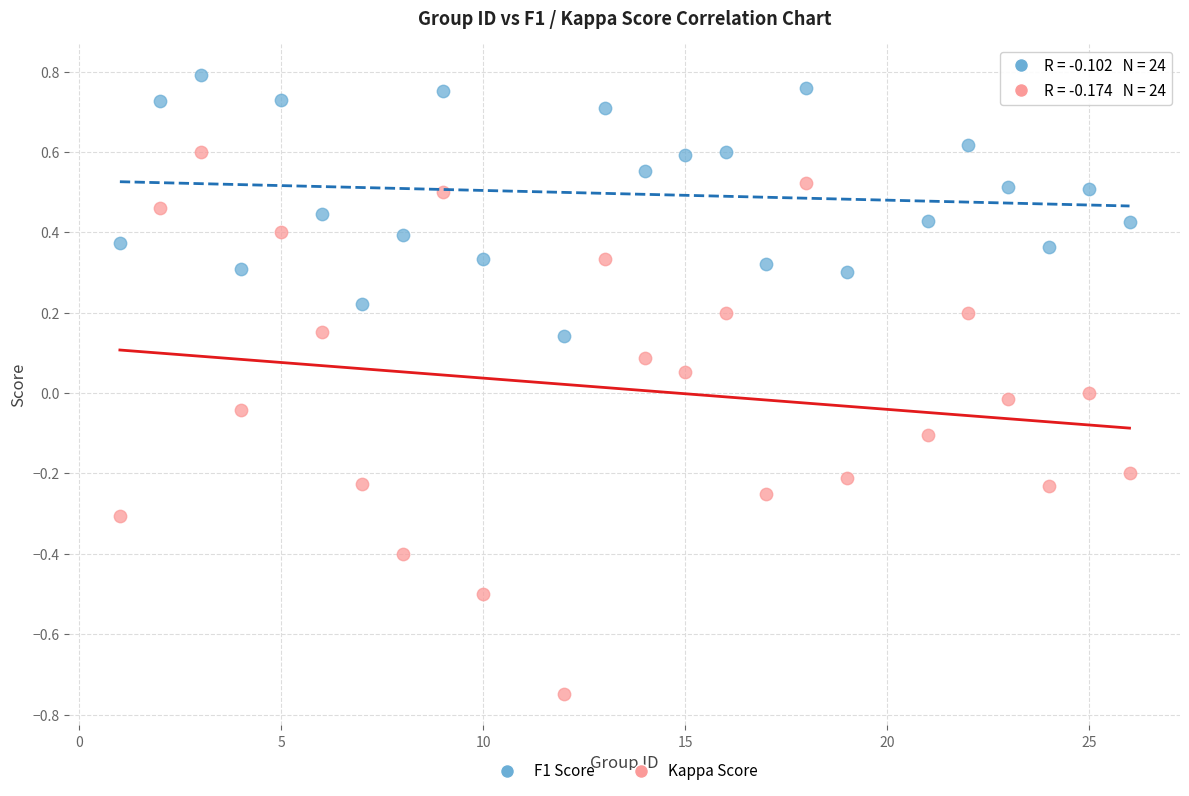

Which series contains the lowest Y value?

Kappa Score